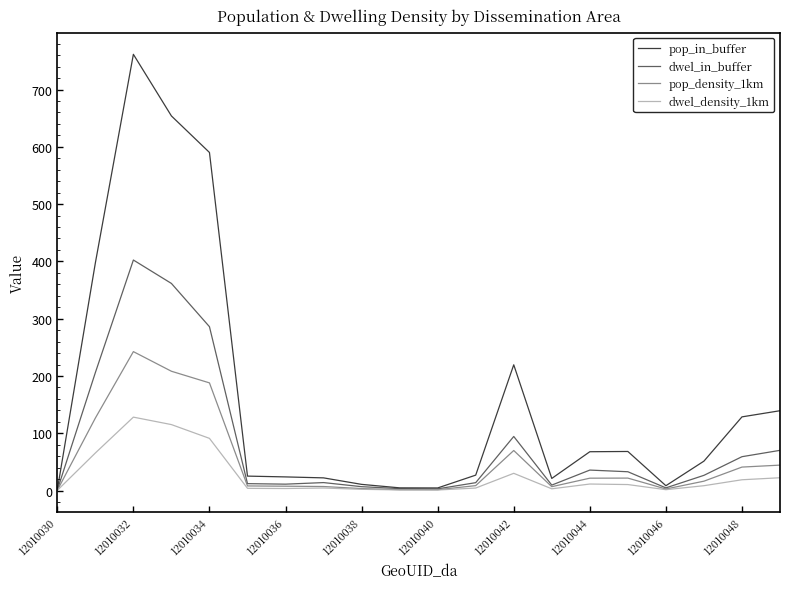

What is the greatest value displayed?

761.5